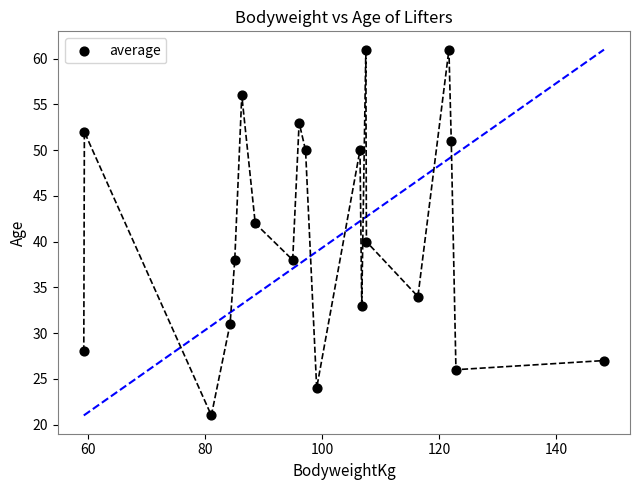

What is the range of Y values (max minus min)?

40